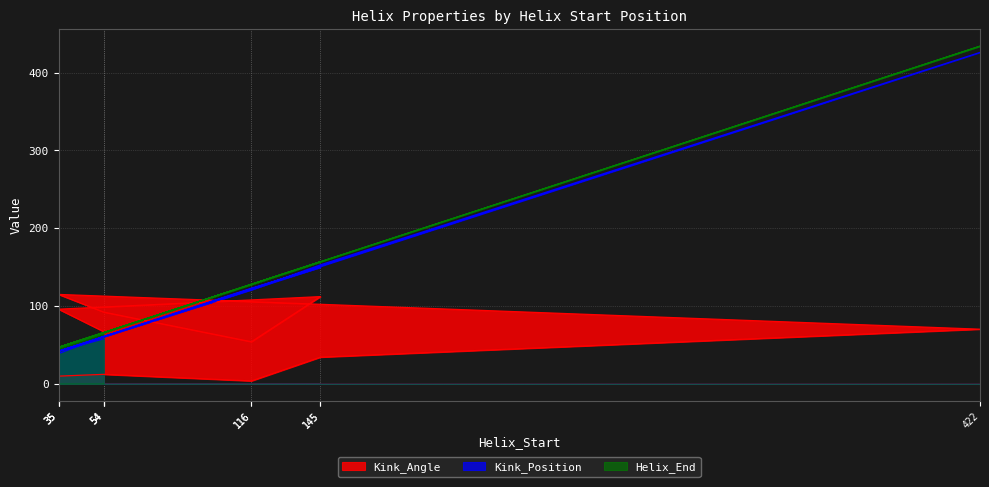

Where is Kink_Angle nearest to the value 59?

116